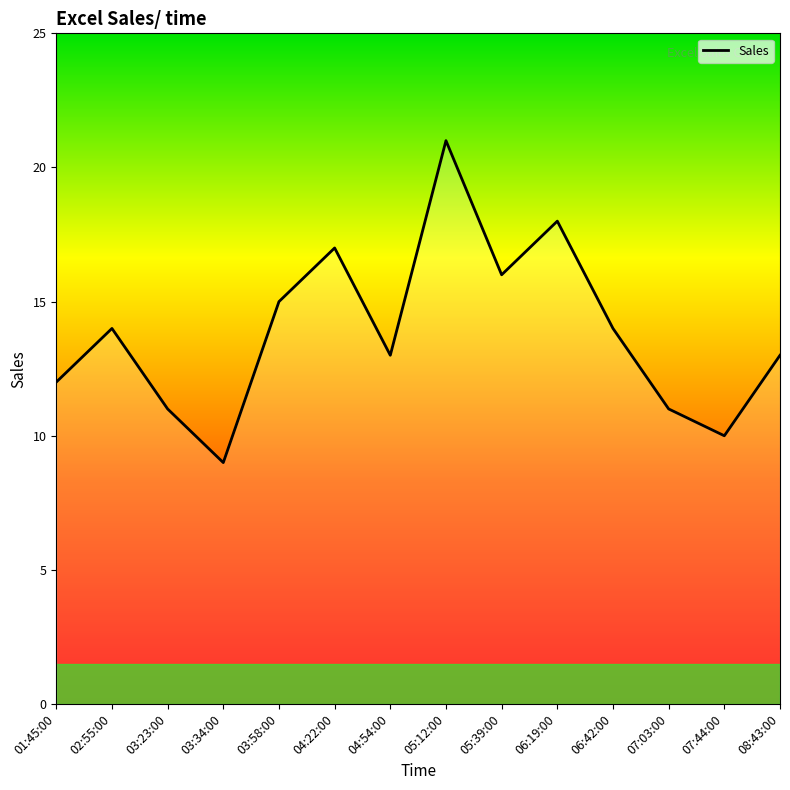

What is the ratio of the value at 08:43:00 to the value at 04:54:00?

1.0